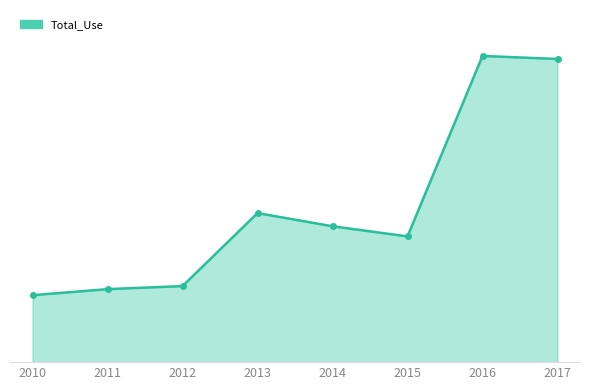

What is the average value?

152